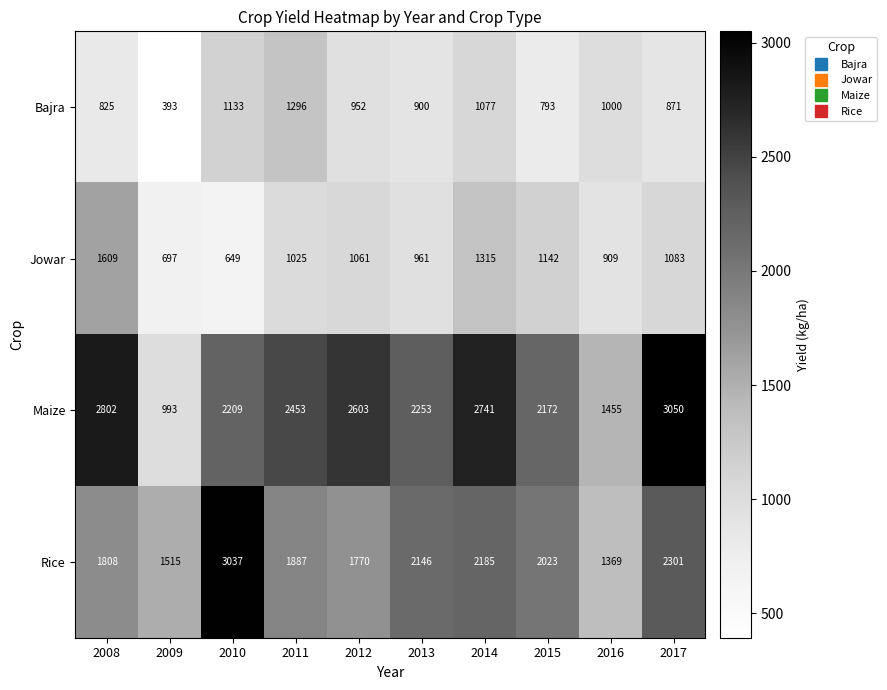

What is the minimum value shown in the chart?

393